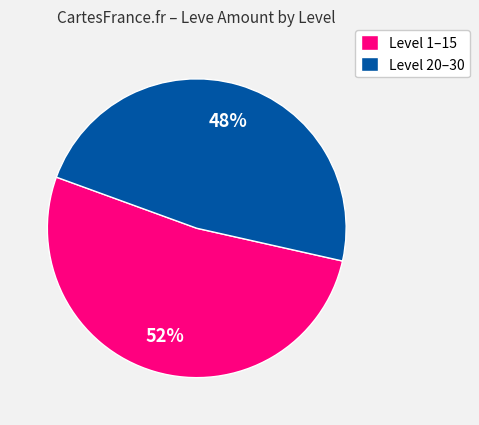

To the nearest percent, what is the difference between the Level 1–15 and Level 20–30 slice percentages?

4%